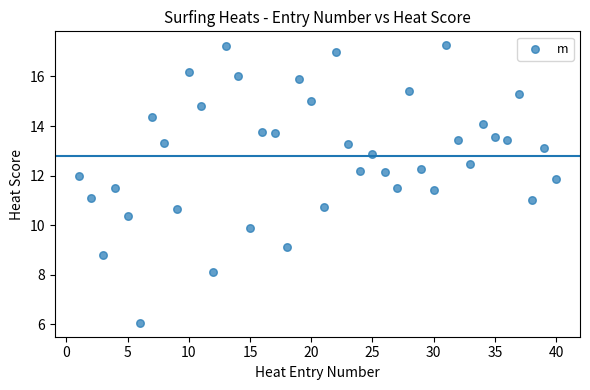

What is the range of Y values (max minus min)?

11.2